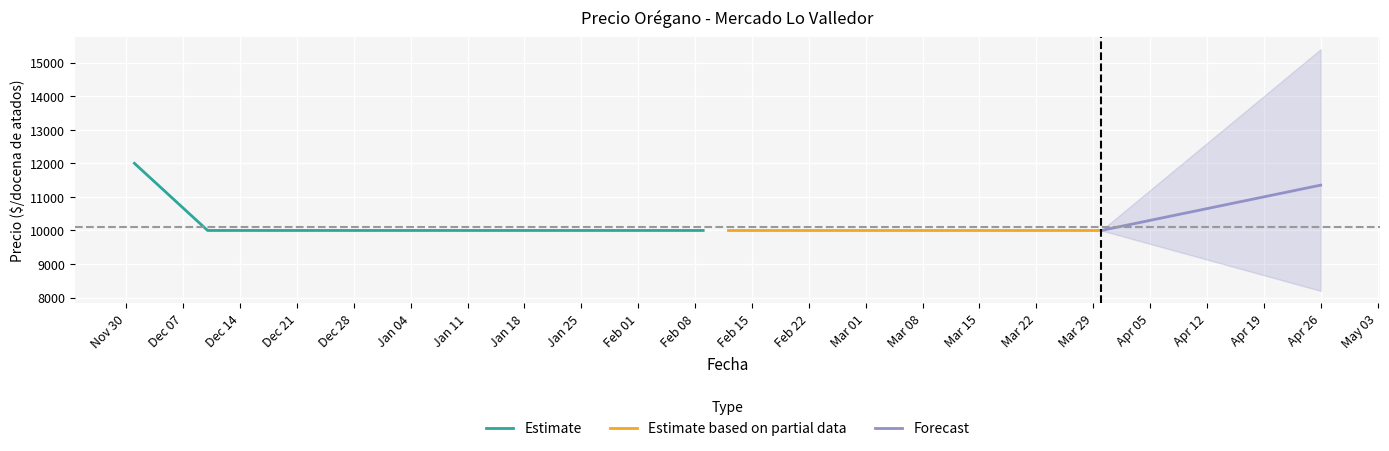

How many lines are shown in the chart?

3